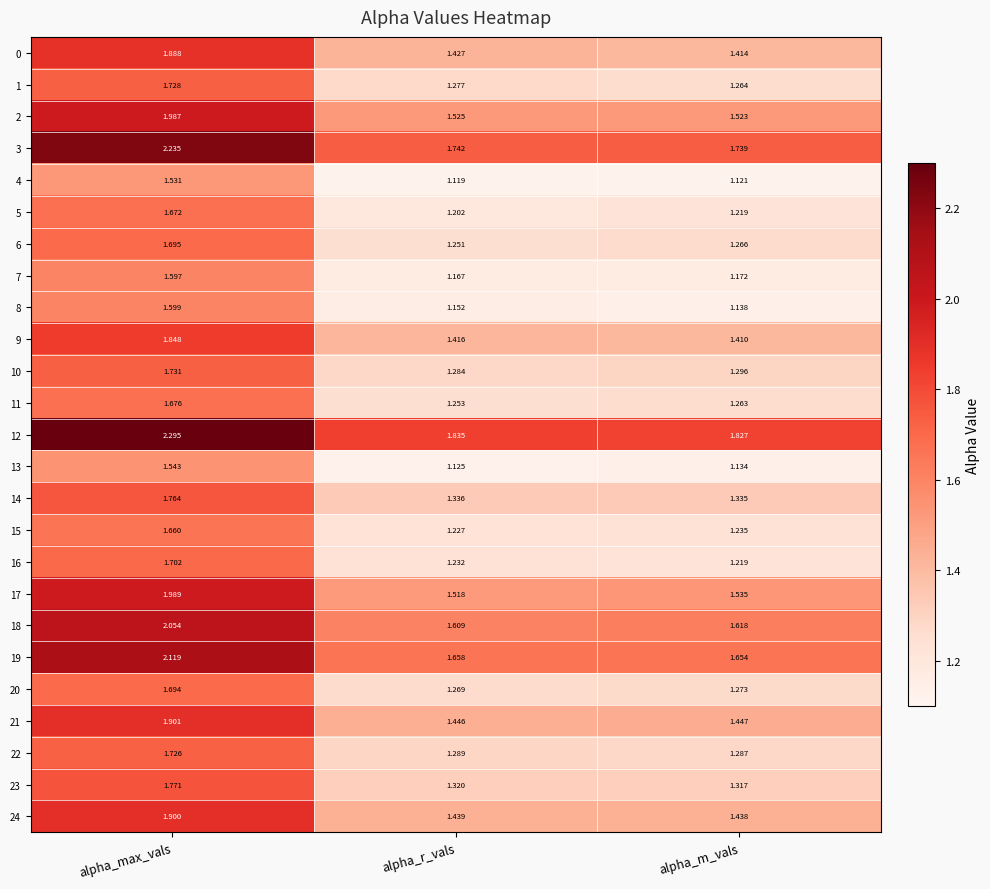

At how many categories does at least one series exceed 1?

3